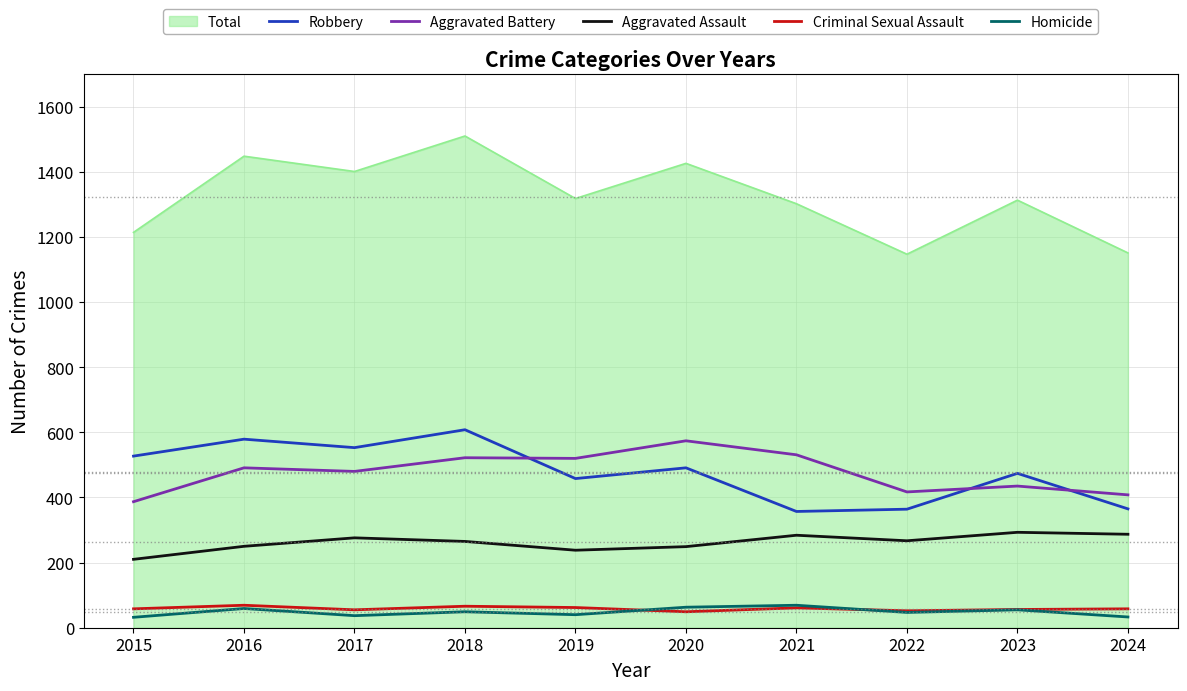

True or false: Aggravated Assault and Criminal Sexual Assault intersect in this chart.

False